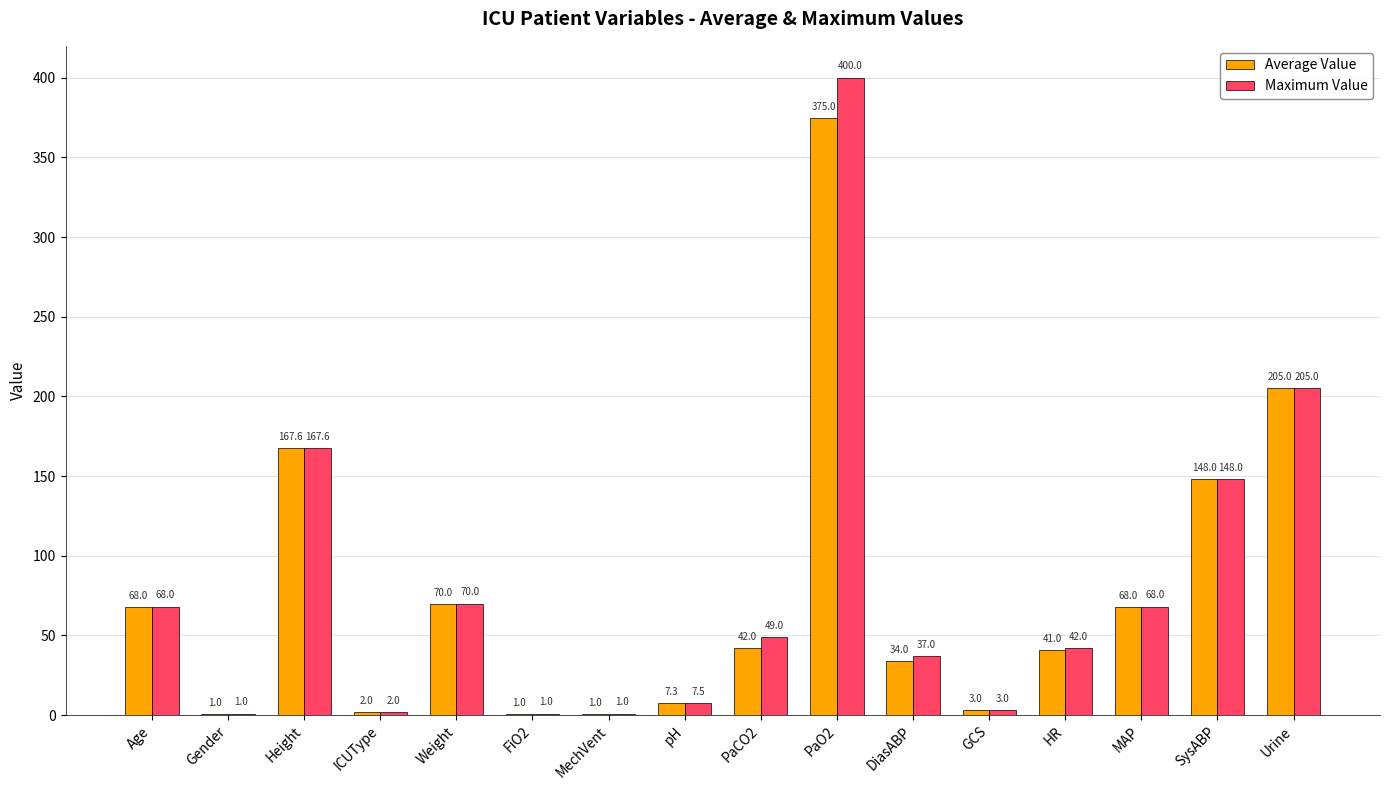

Is the value of Average Value at DiasABP greater than the value of Maximum Value at MechVent?

Yes